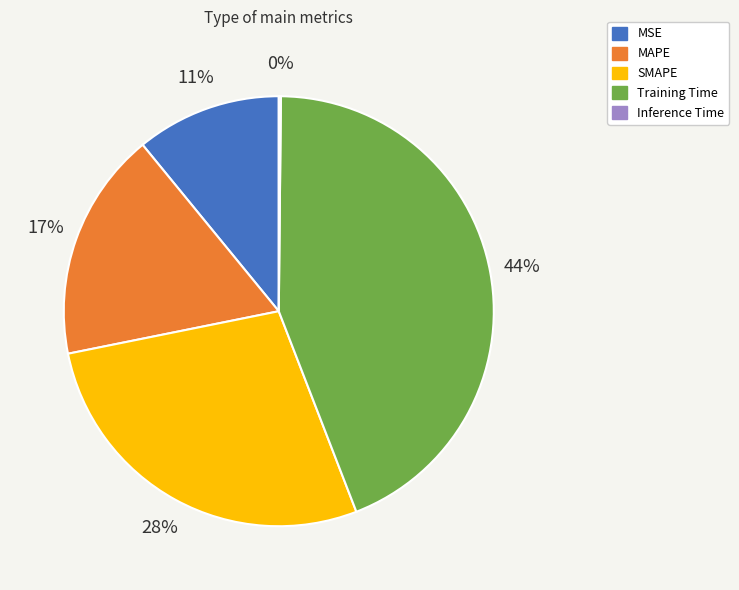

What percentage is the MAPE slice, to the nearest percent?

17%